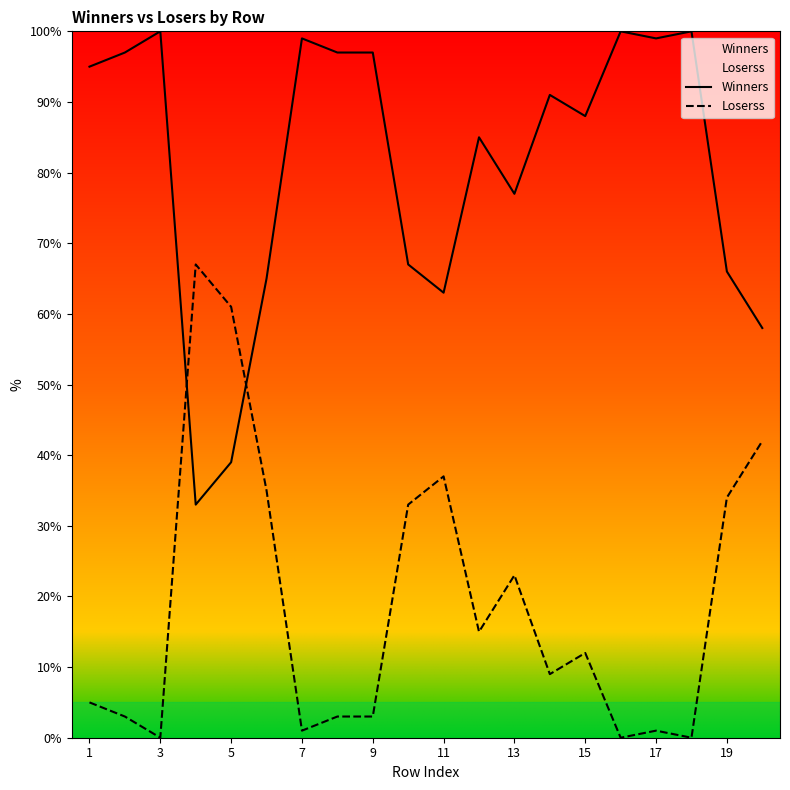

List the series in order of their peak value, lowest first.

Loserss, Winners